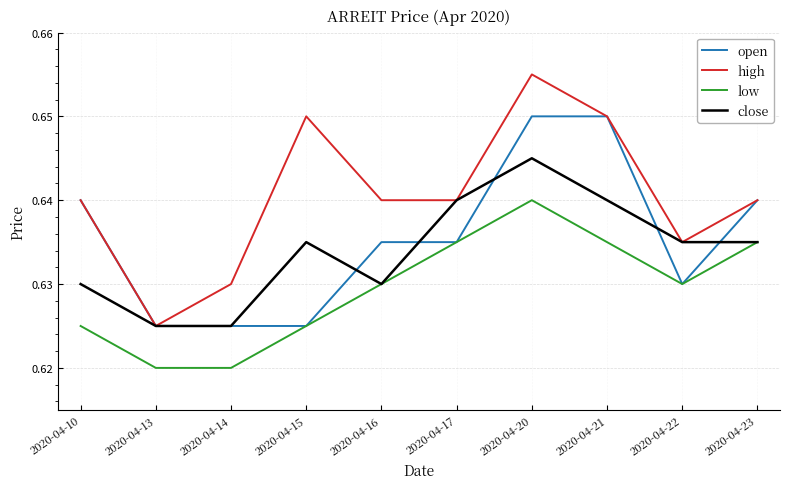

Which label corresponds to the largest value in the chart?

2020-04-20